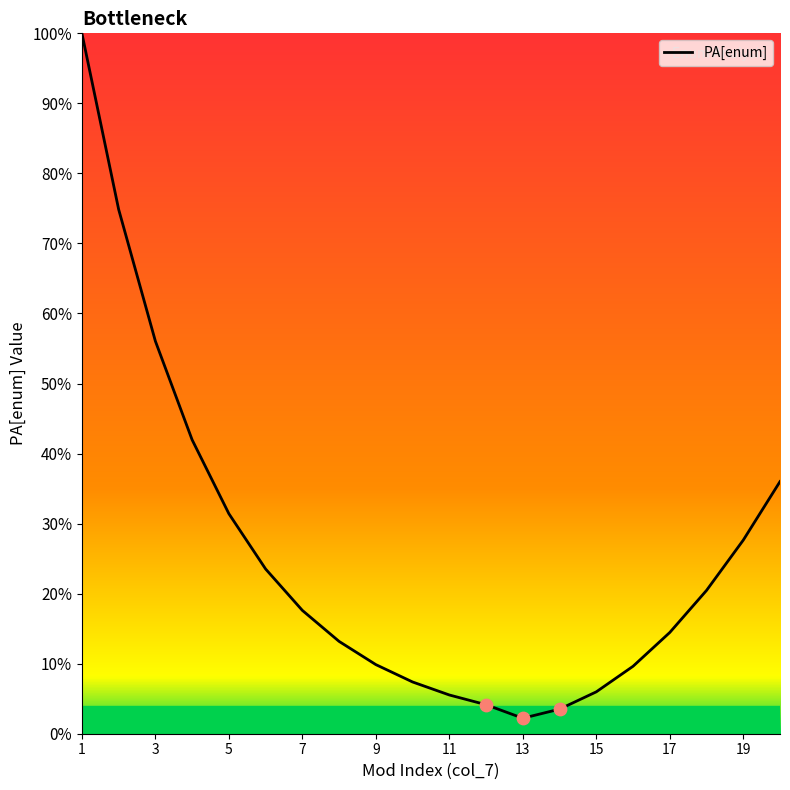

What is the difference between the maximum and minimum values?

97.8